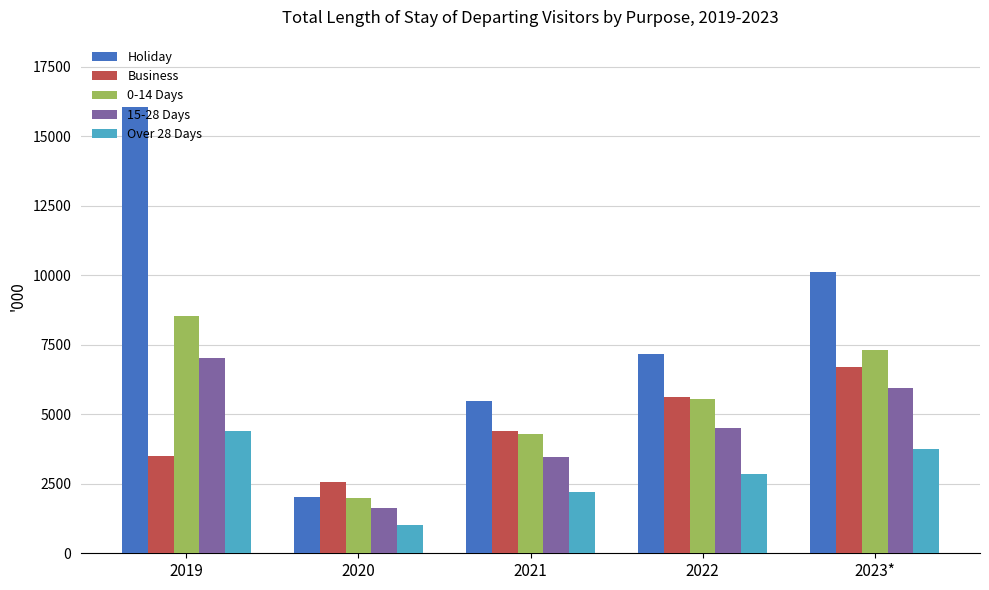

What position from the left is 2022?

4